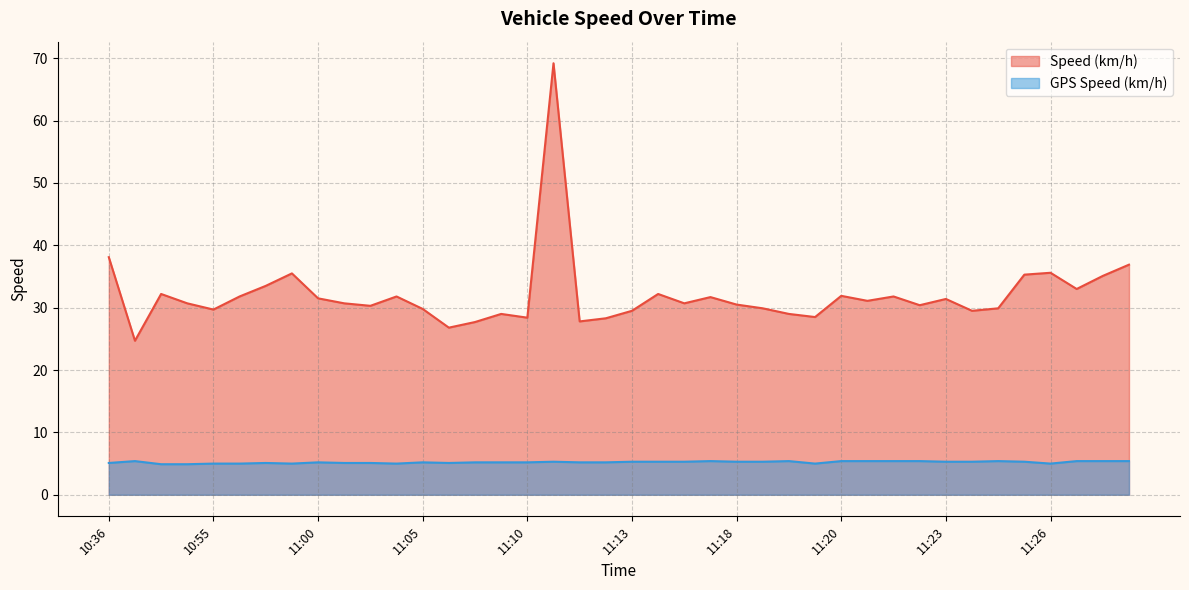

Is it true that Speed (km/h) equals 9.1 at 11:21?

False